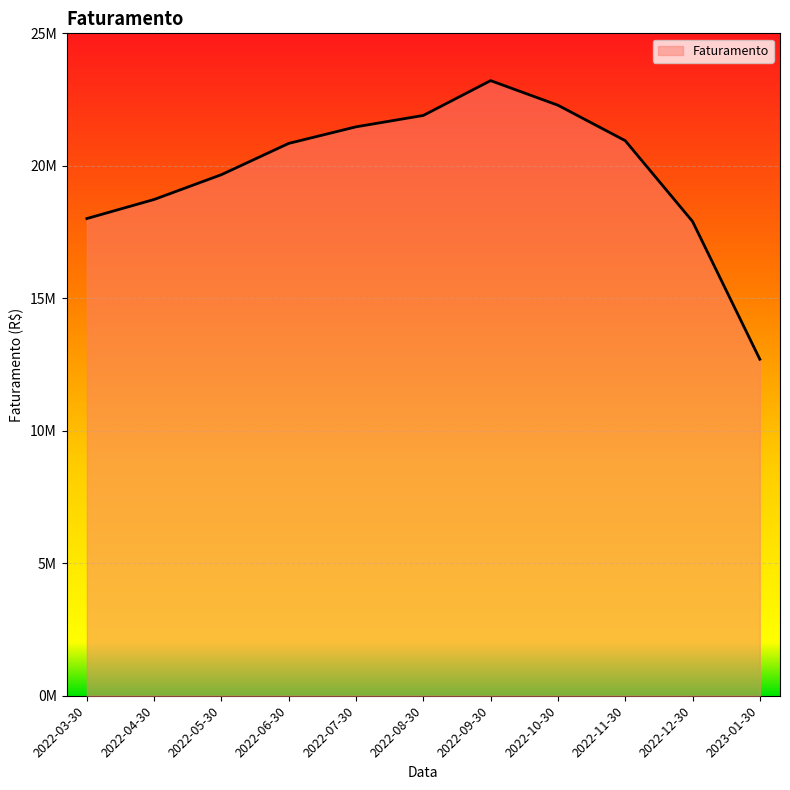

What is the change in value from 2022-04-30 to 2023-01-30?

-6029252.0